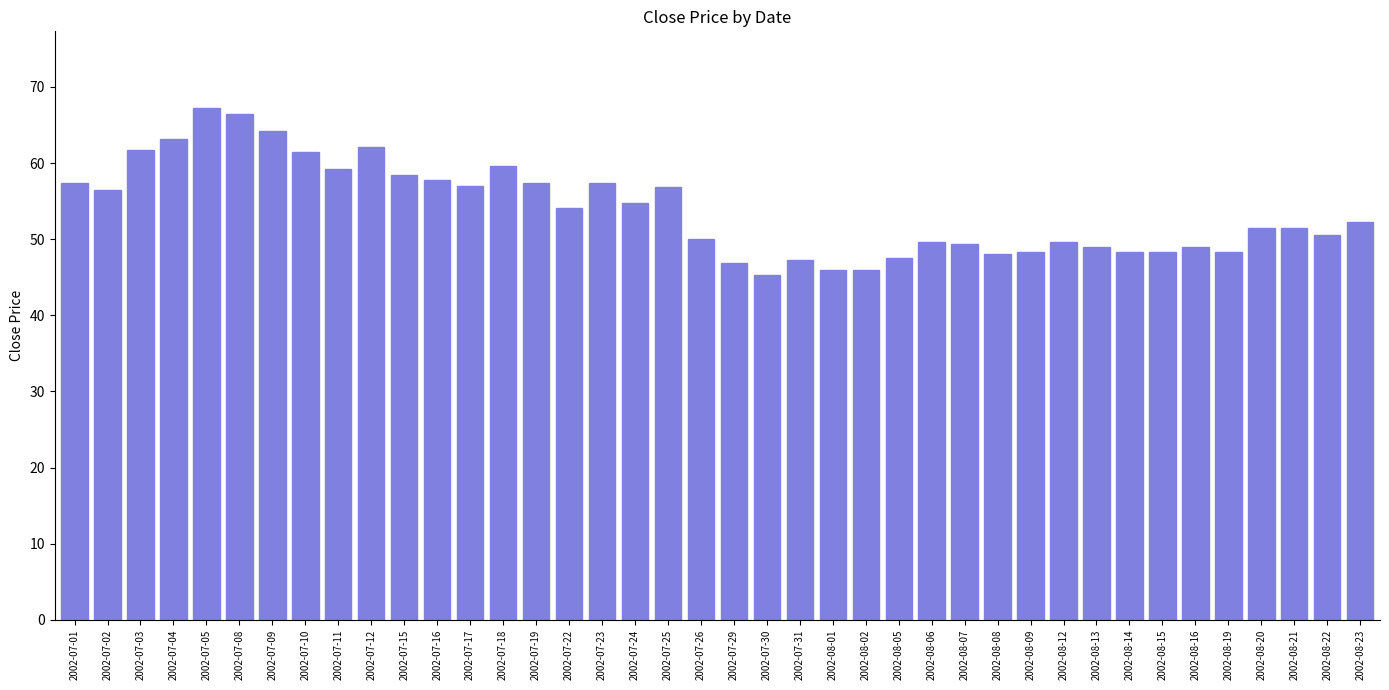

Between 2002-08-14 and 2002-07-10, which is larger?

2002-07-10